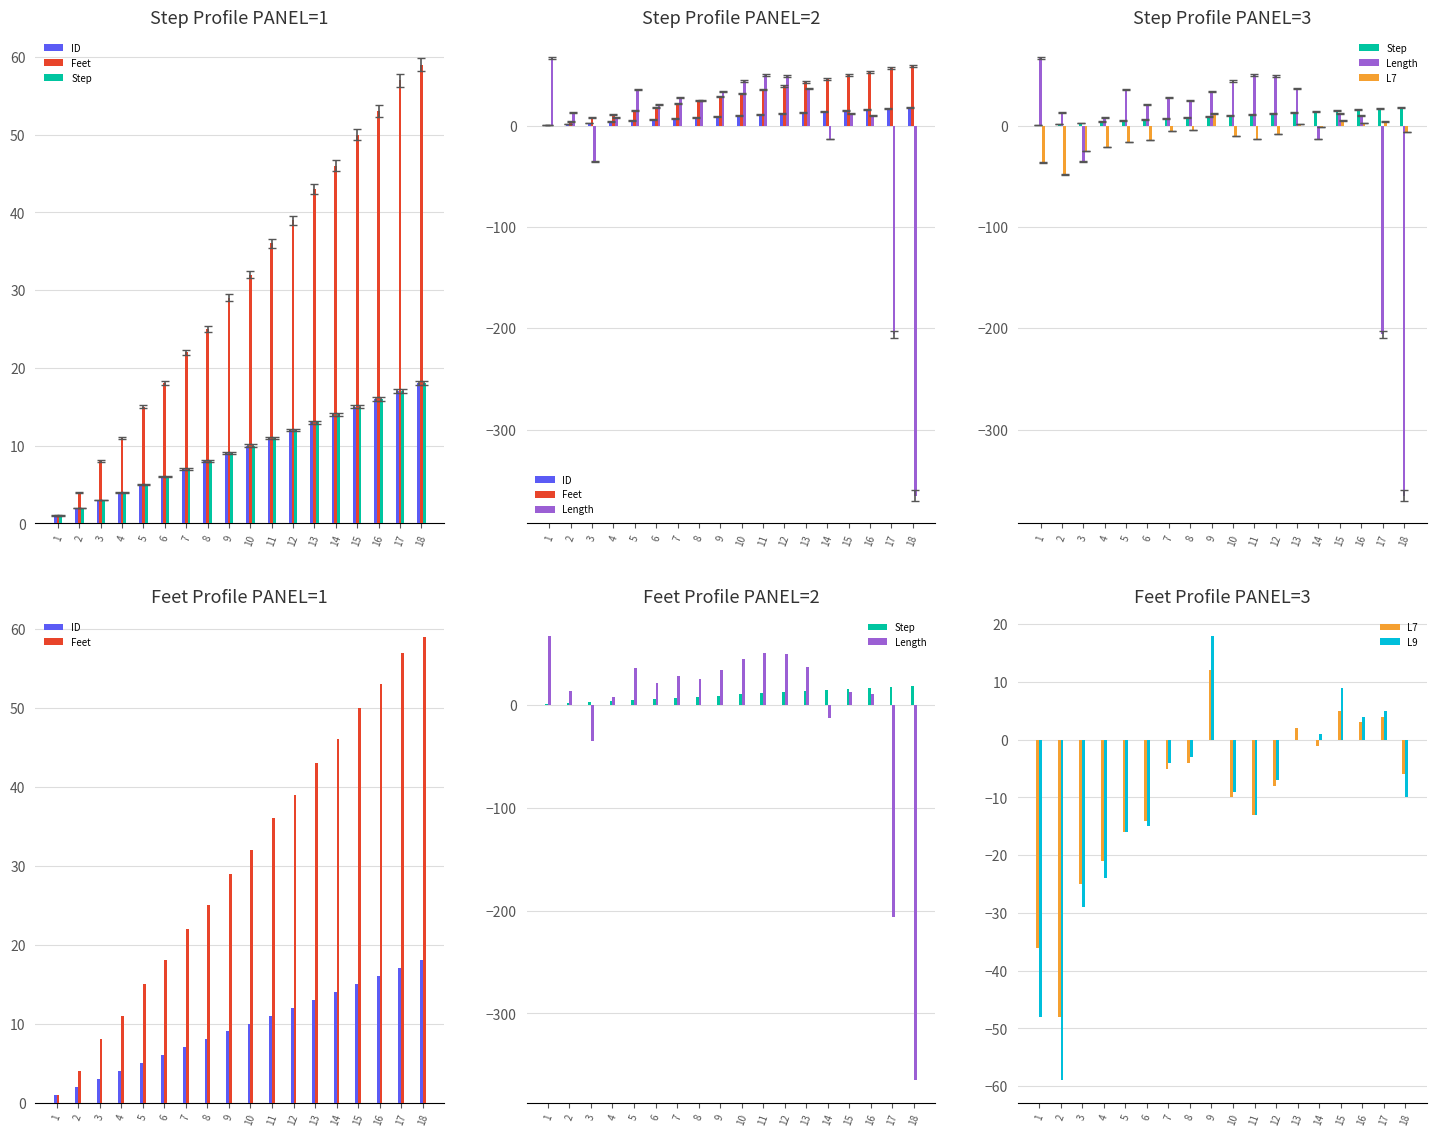

What is the average value of the Step series?

10